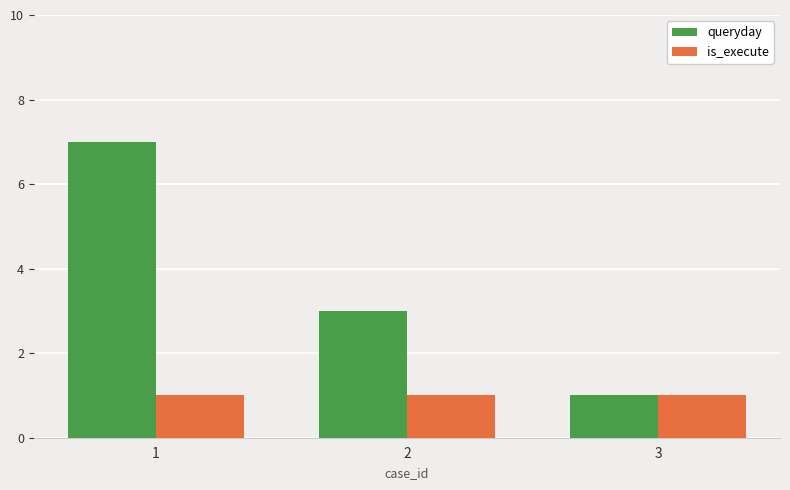

Between 2 and 3, which series saw the biggest shift?

queryday